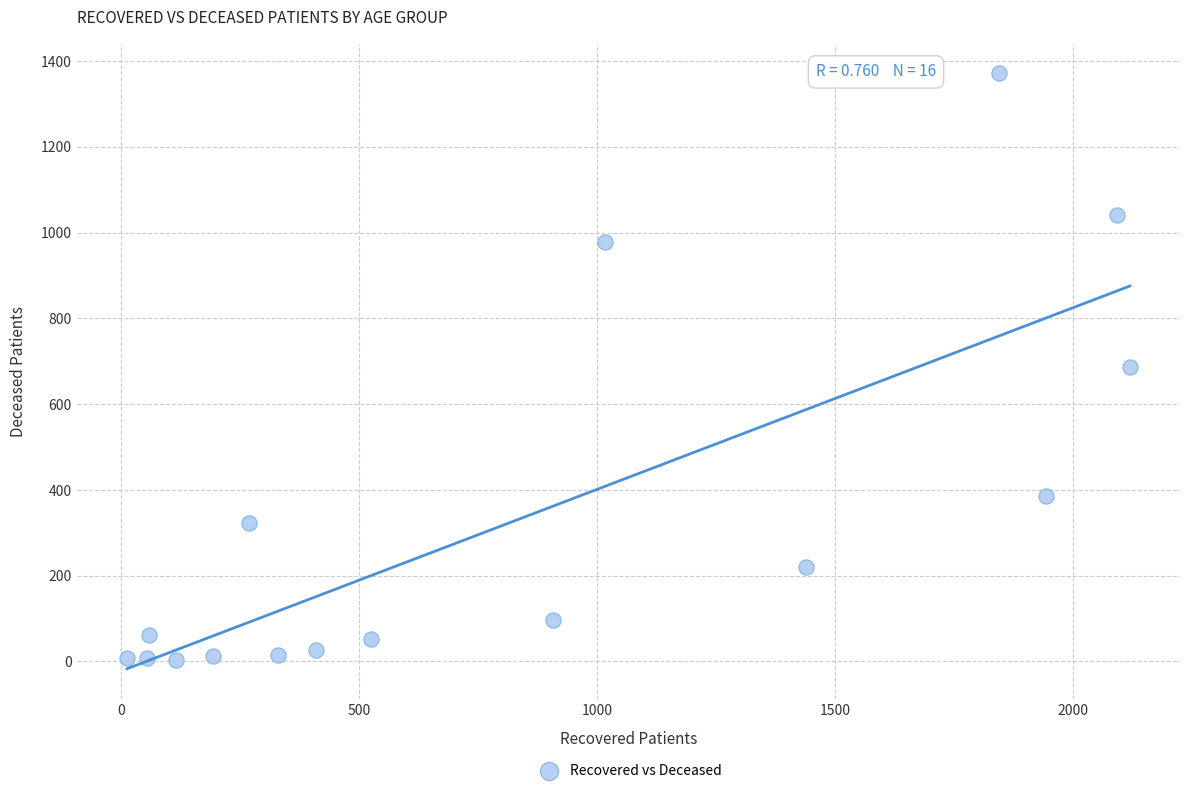

What is the range of X values (max minus min)?

2106